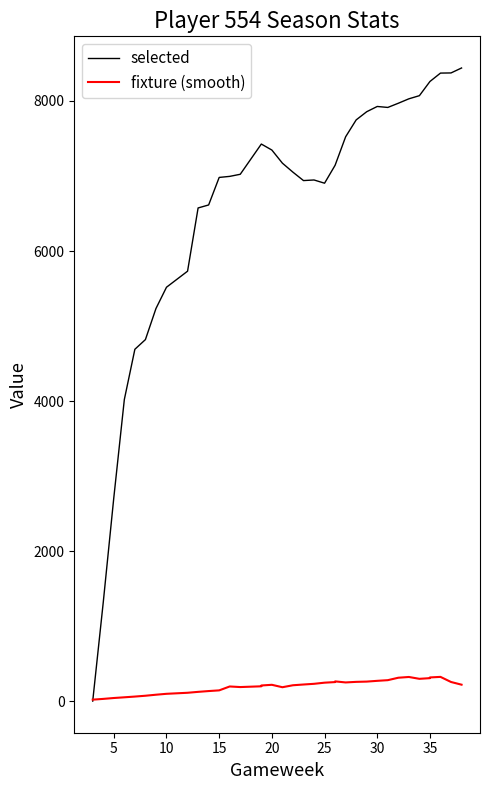

Rank the series by their maximum value, from lowest to highest.

fixture (smooth), selected